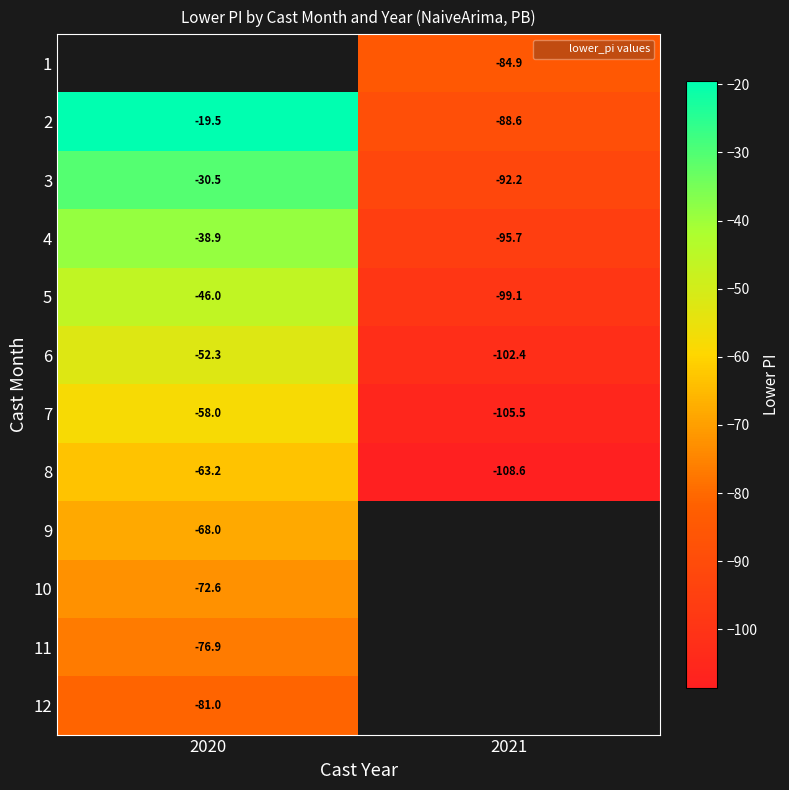

What is the average value of the 2 series?

-54.1